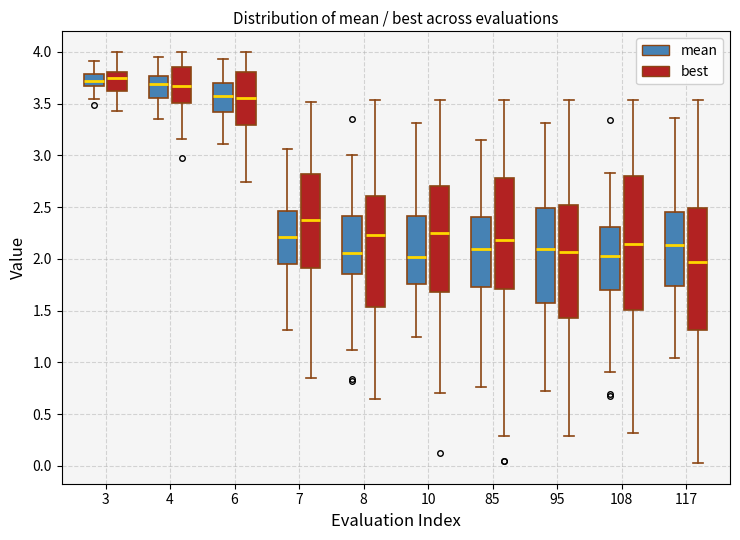

Where does the median line of the box for 3 (best) sit on the y-axis? The values are not printed on the chart, so give them approximately, as read against the axis.

3.75